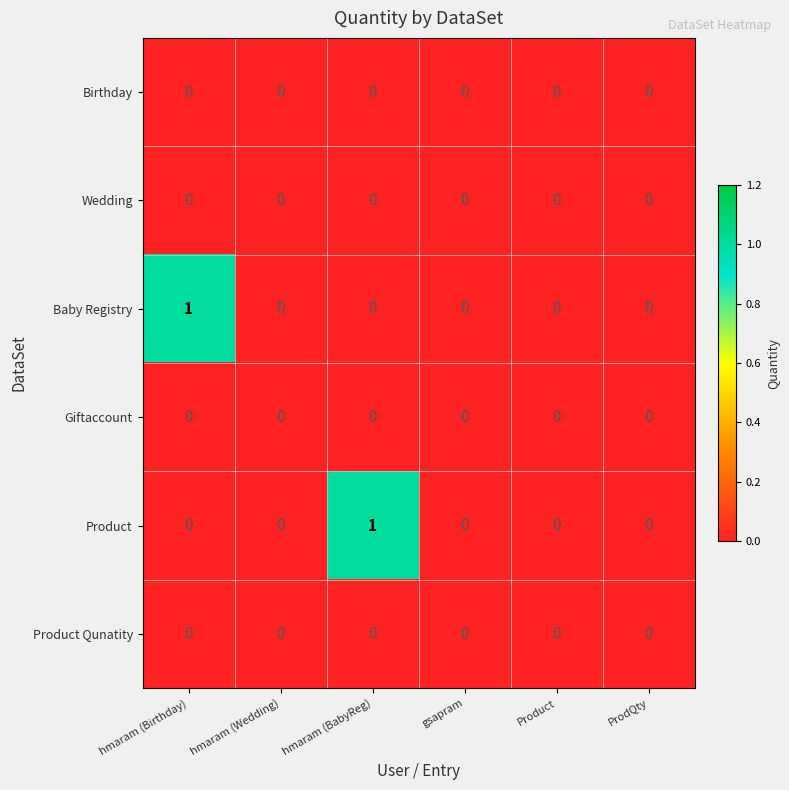

Which series changed the most between hmaram (BabyReg) and Product?

Product